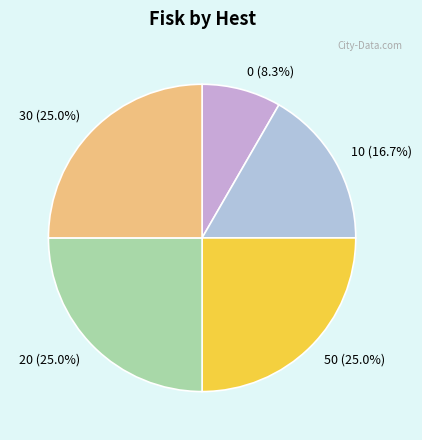

Does 0 account for over 50% of the chart?

No